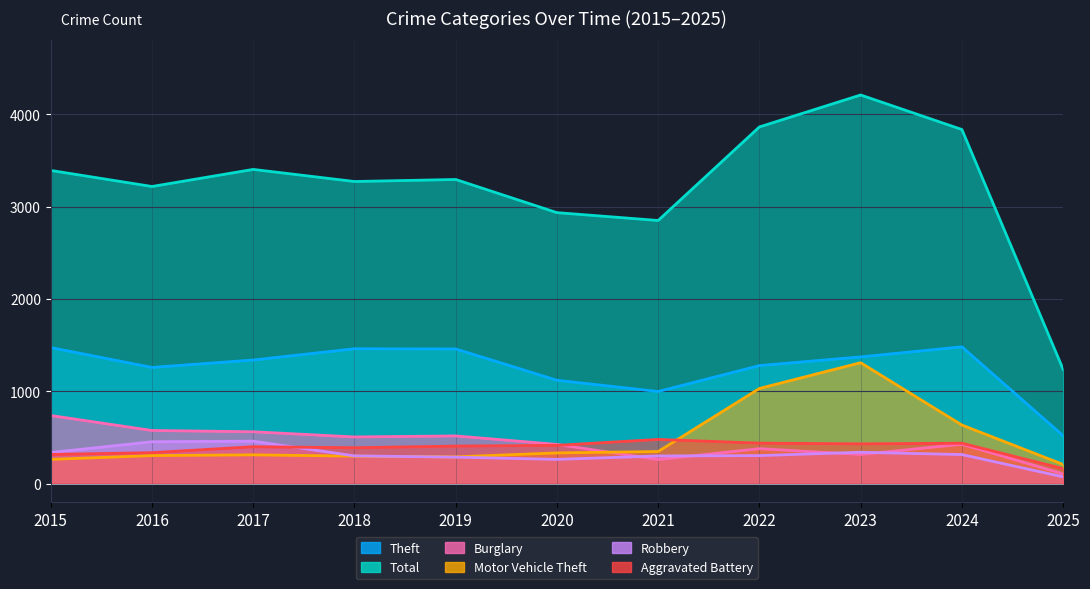

At which category is the sum across all series the highest?

2023